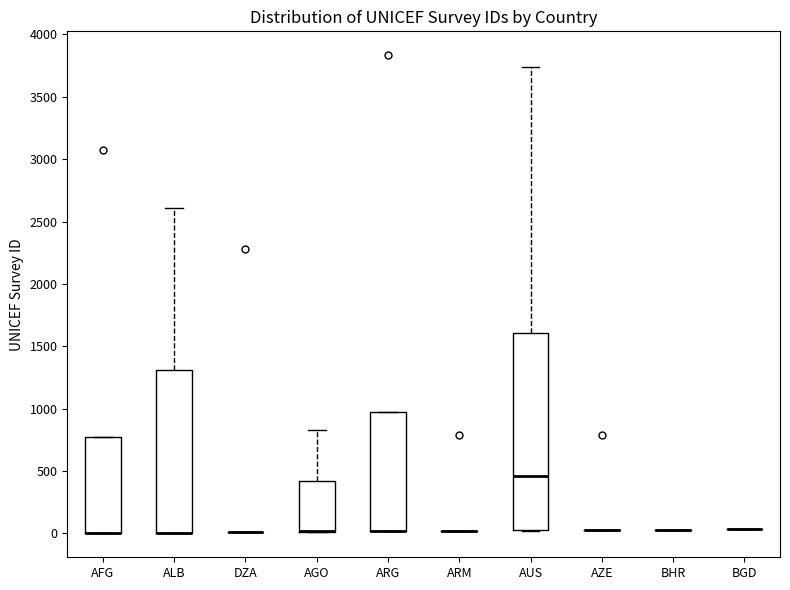

Reading left to right, transcribe this box plot: for each box, give where its median line is, the range the box spans, and where its two whiskers end, as read against the y-axis. The values are not printed on the chart, so give them approximately, as read against the axis.

AFG: median 0 (drawn on the box's lower edge), box 0 to 750, whiskers 0 to 750
ALB: median 0 (drawn on the box's lower edge), box 0 to 1300, whiskers 0 to 2600
DZA: box collapsed to a line at 0, whiskers 0 to 0
AGO: median 0 (drawn on the box's lower edge), box 0 to 400, whiskers 0 to 850
ARG: median 0 (drawn on the box's lower edge), box 0 to 950, whiskers 0 to 950
ARM: box collapsed to a line at 0, whiskers 0 to 0
AUS: median 450, box 0 to 1600, whiskers 0 to 3750
AZE: box collapsed to a line at 50, whiskers 50 to 50
BHR: box collapsed to a line at 50, whiskers 50 to 50
BGD: box collapsed to a line at 50, whiskers 50 to 50